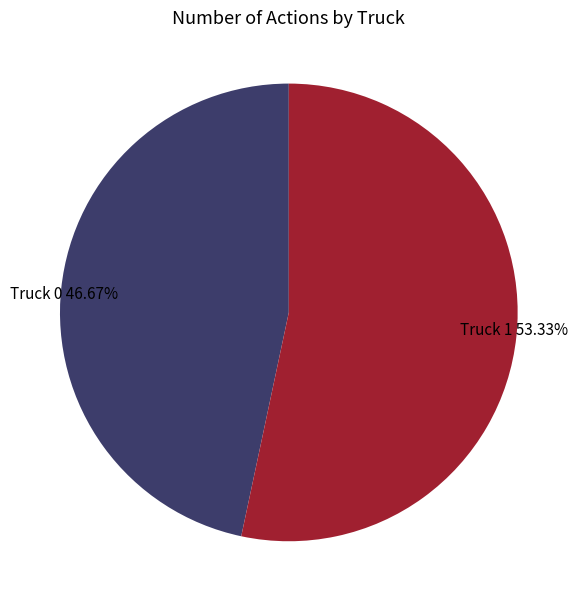

Which slice is the smallest?

Truck 0